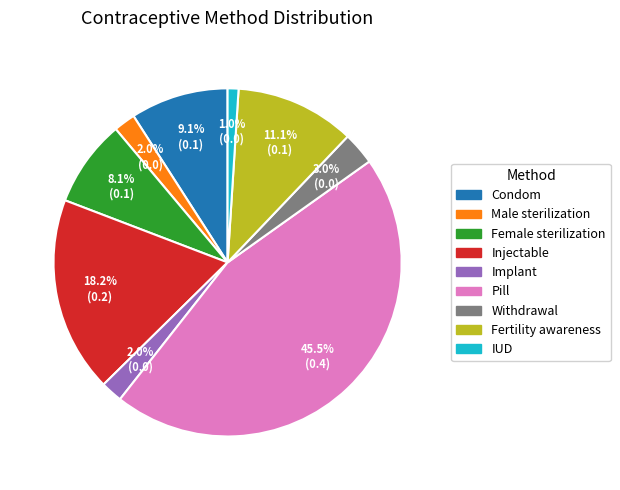

Does any single category account for the majority?

No